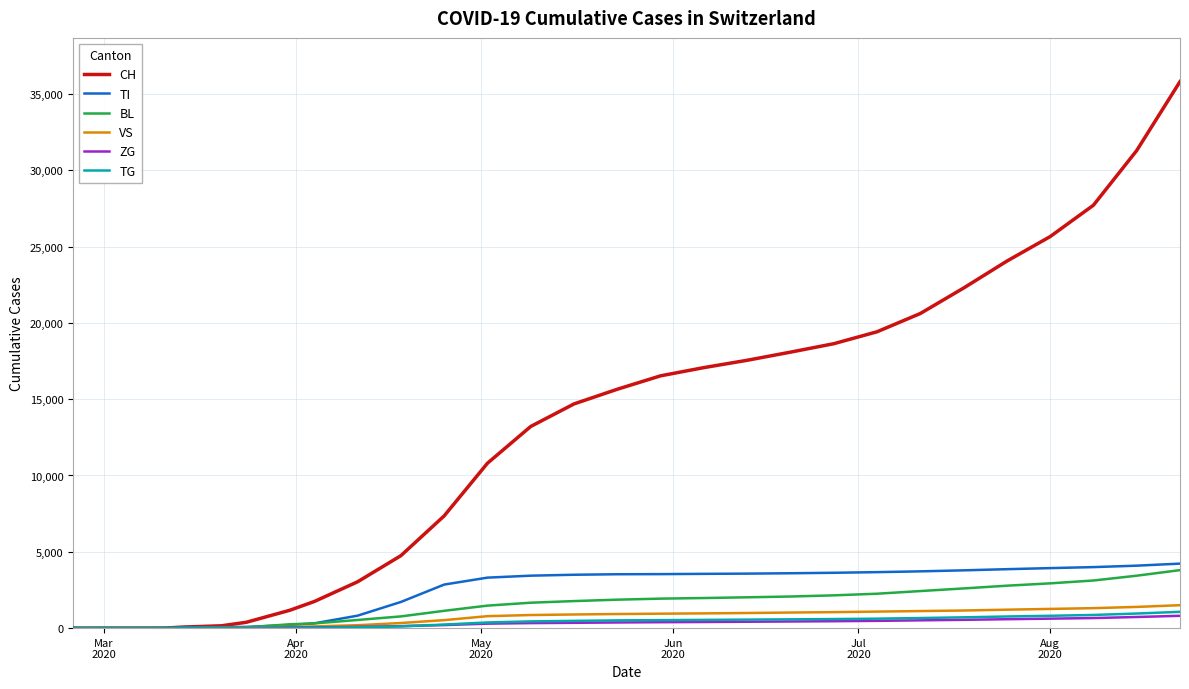

What is the difference between the maximum and minimum values in the TG series?

1068